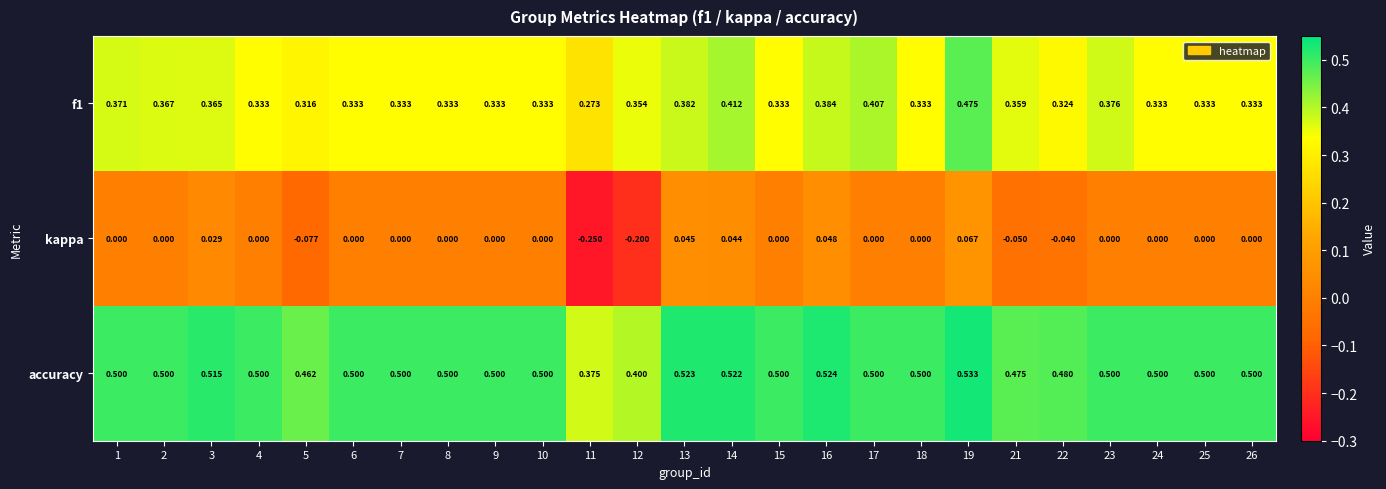

What is the maximum value shown in the chart?

0.5